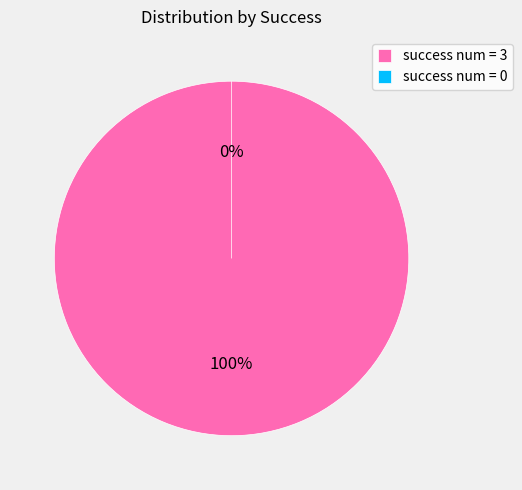

To the nearest percent, what is the combined percentage of success num = 3 and success num = 0?

100%